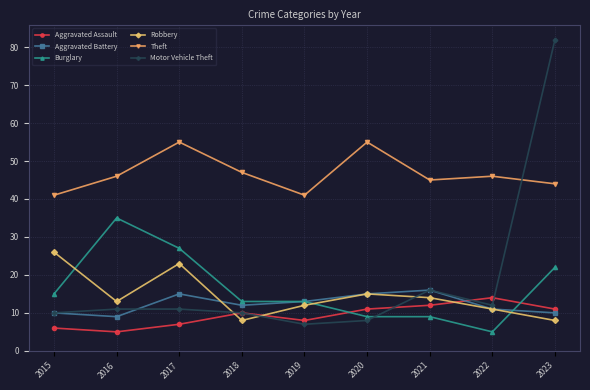

Which series has the widest spread of values?

Motor Vehicle Theft